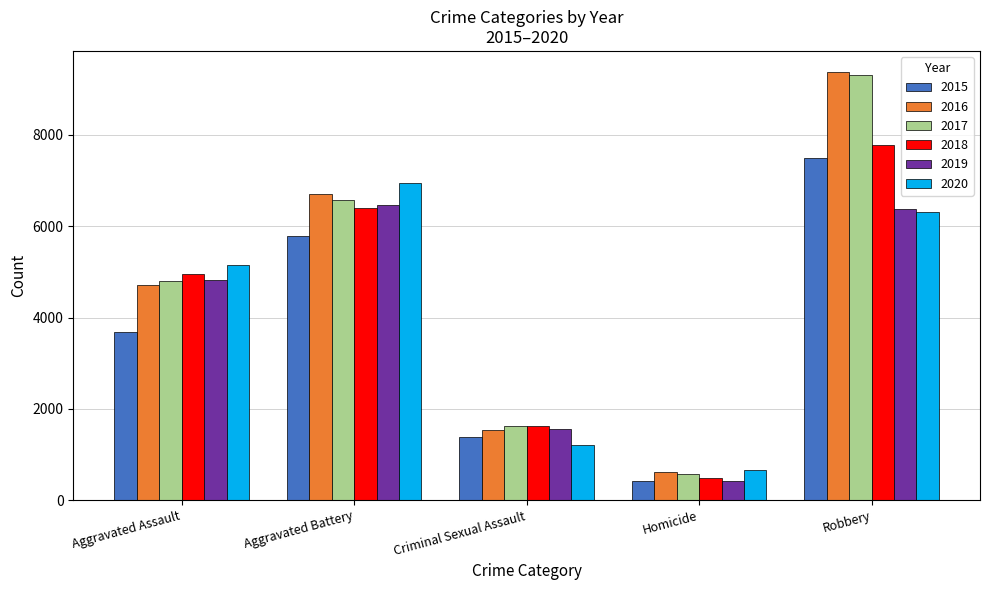

Reading left to right, list all the values displayed in this chart.

2015: Aggravated Assault=3678	Aggravated Battery=5780	Criminal Sexual Assault=1391	Homicide=413	Robbery=7498
2016: Aggravated Assault=4712	Aggravated Battery=6711	Criminal Sexual Assault=1527	Homicide=610	Robbery=9372
2017: Aggravated Assault=4806	Aggravated Battery=6566	Criminal Sexual Assault=1613	Homicide=579	Robbery=9308
2018: Aggravated Assault=4960	Aggravated Battery=6404	Criminal Sexual Assault=1613	Homicide=489	Robbery=7785
2019: Aggravated Assault=4821	Aggravated Battery=6466	Criminal Sexual Assault=1565	Homicide=425	Robbery=6379
2020: Aggravated Assault=5150	Aggravated Battery=6949	Criminal Sexual Assault=1198	Homicide=651	Robbery=6308